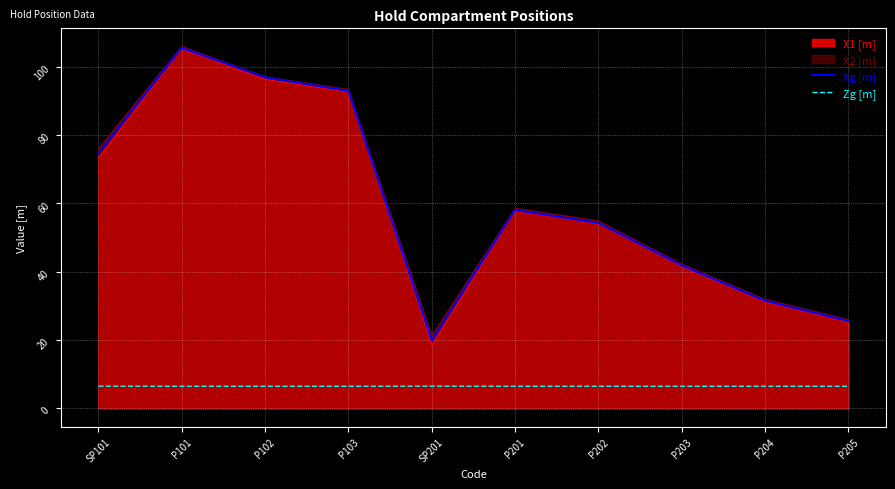

At which label is Zg [m] closest to 6?

P101